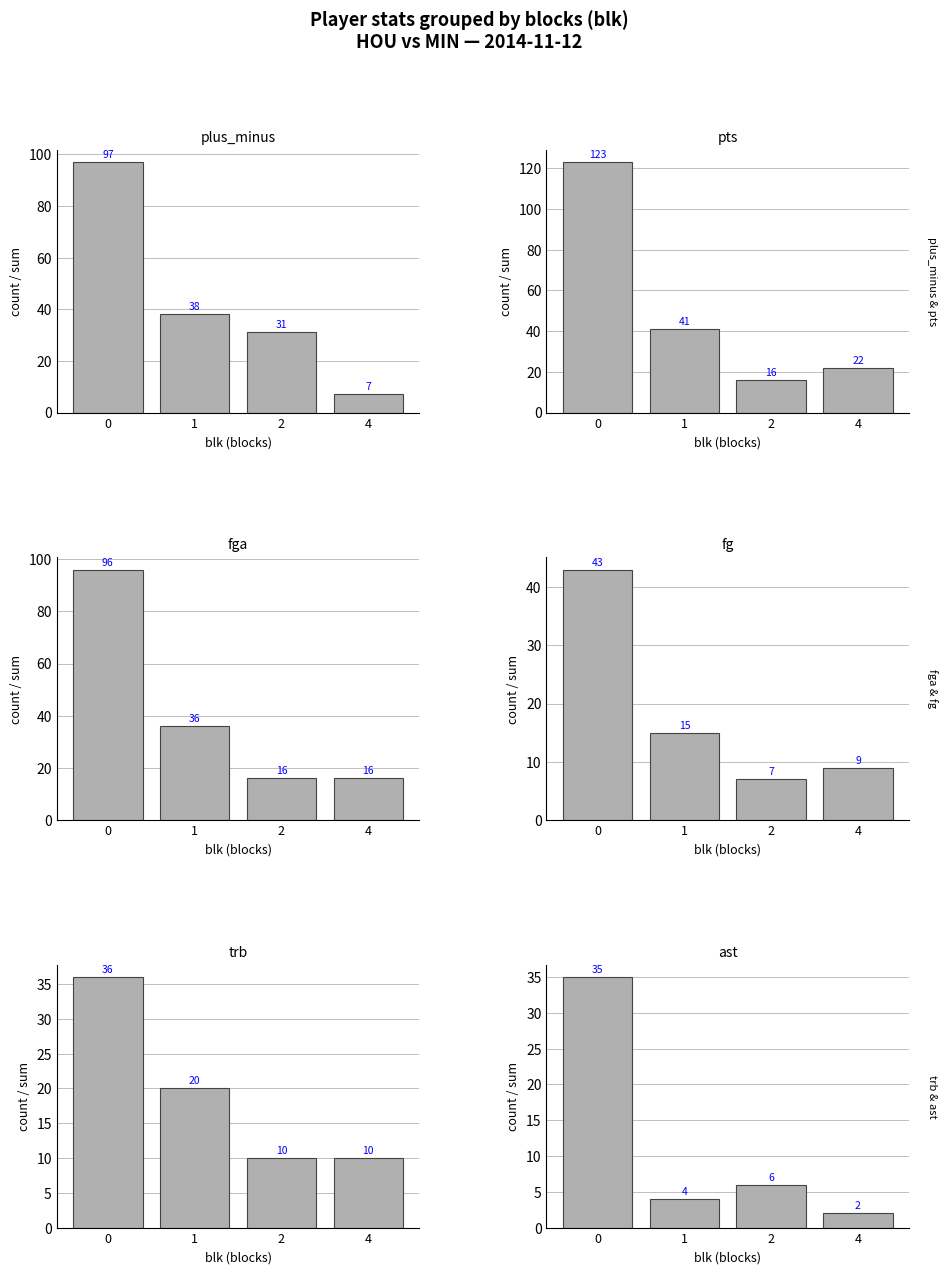

Are the bars grouped side by side (vs. stacked)?

Yes